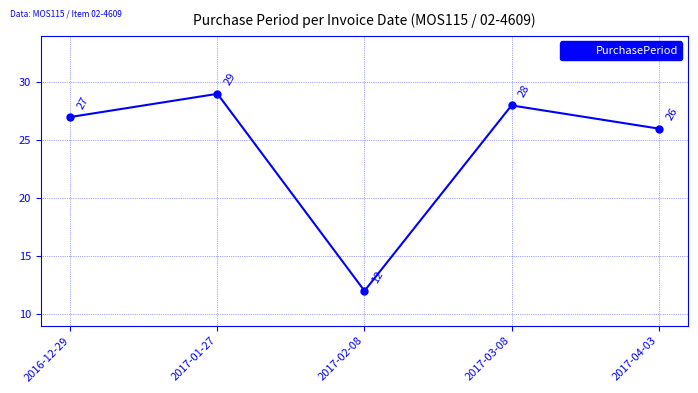

Reading right to left, what are all the values shown in this chart?

26	28	12	29	27